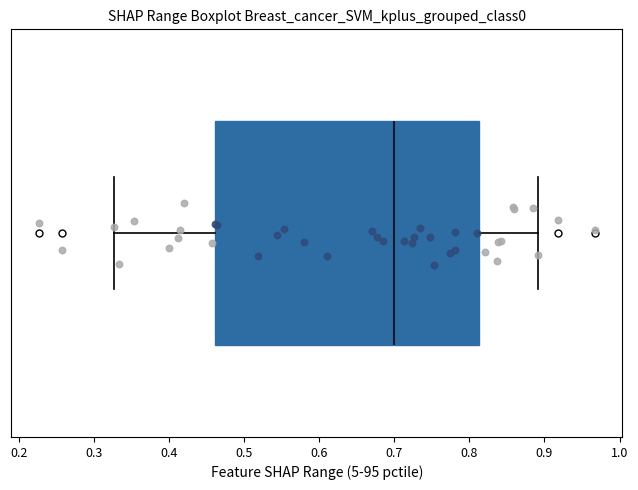

Read this box plot against the x-axis: the position of the median line, the range covered by the box, and the ends of both whiskers. The values are not printed on the chart, so give them approximately, as read against the axis.

median 0.70, box 0.46 to 0.81, whiskers 0.33 to 0.89